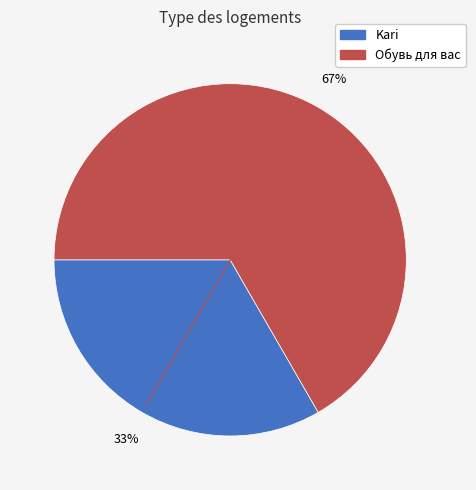

To the nearest percent, what portion does Kari represent?

33%